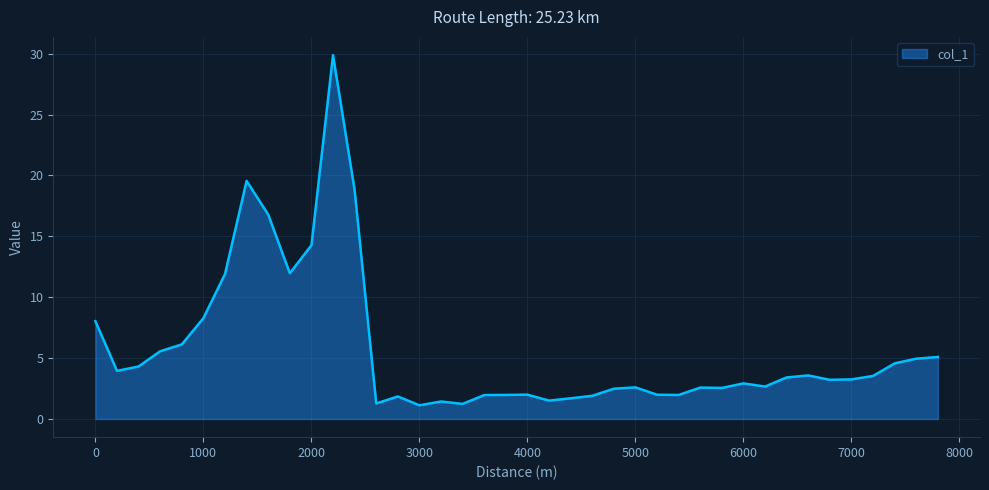

What is the greatest value displayed?

29.9